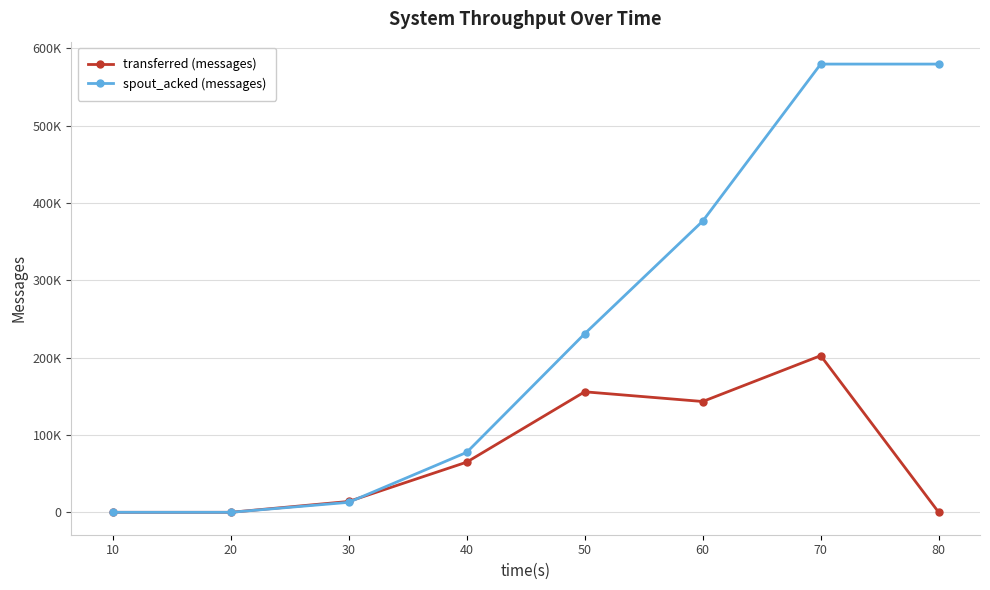

What is the average value of the spout_acked (messages) series?

232172